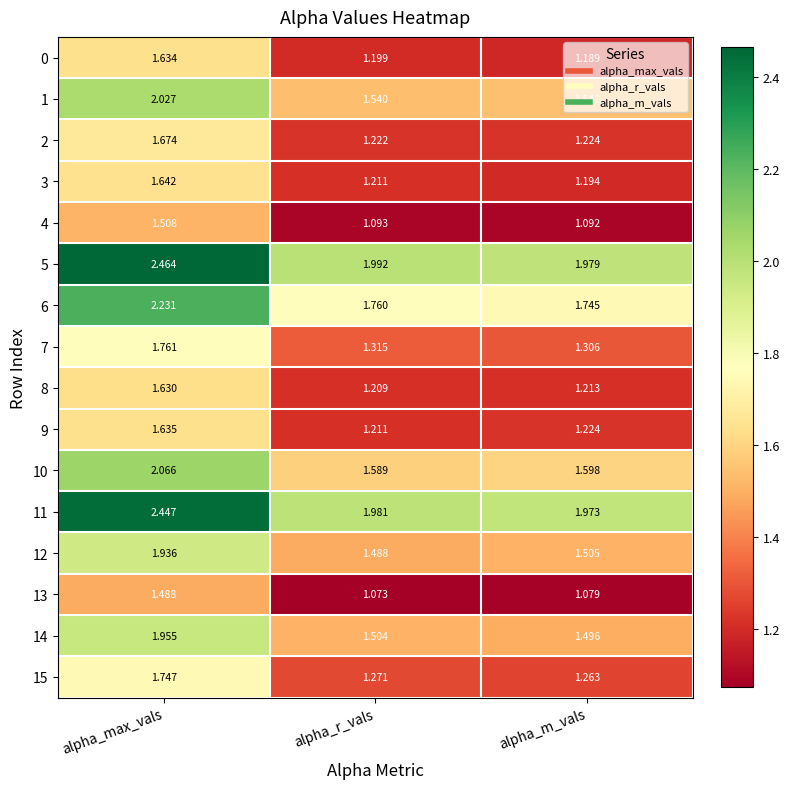

Which category has the lowest value across all series?

alpha_r_vals